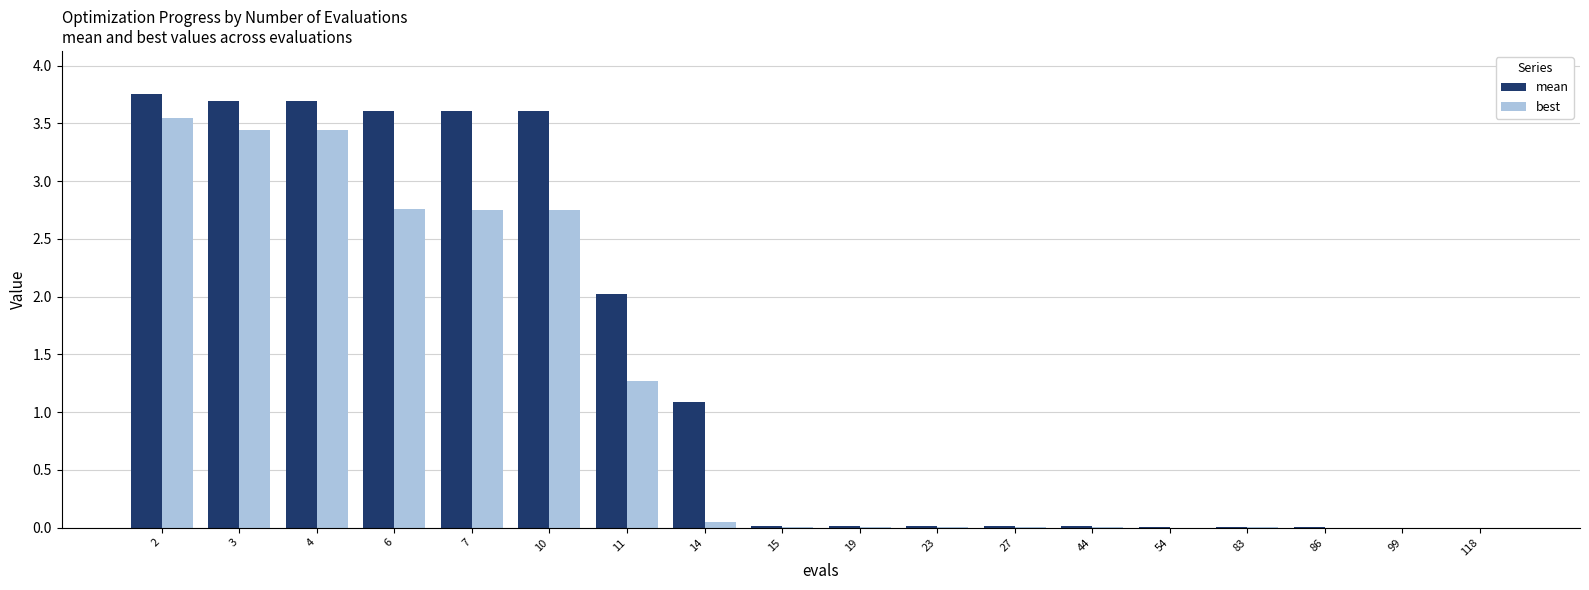

At which label does mean reach its peak?

2